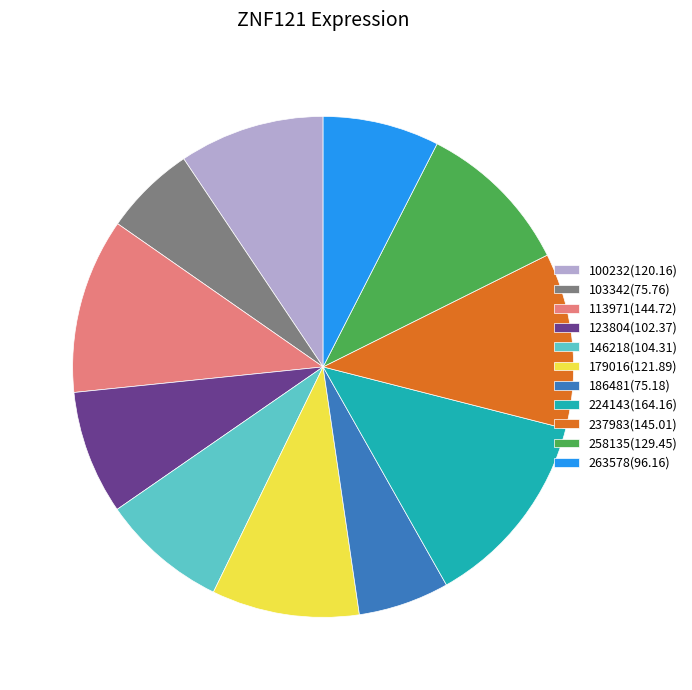

Which has a higher value, 103342(75.76) or 100232(120.16)?

100232(120.16)